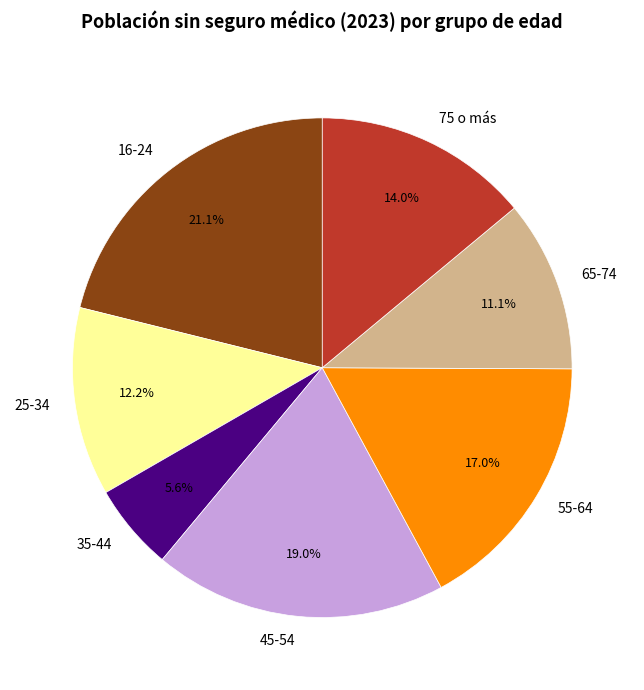

To the nearest percent, what portion does 35-44 represent?

6%